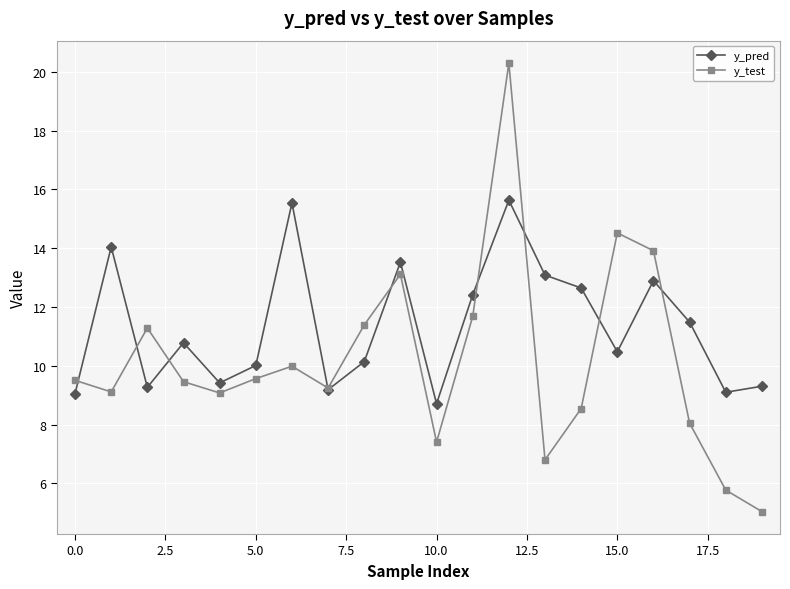

List the series in order of their peak value, highest first.

y_test, y_pred